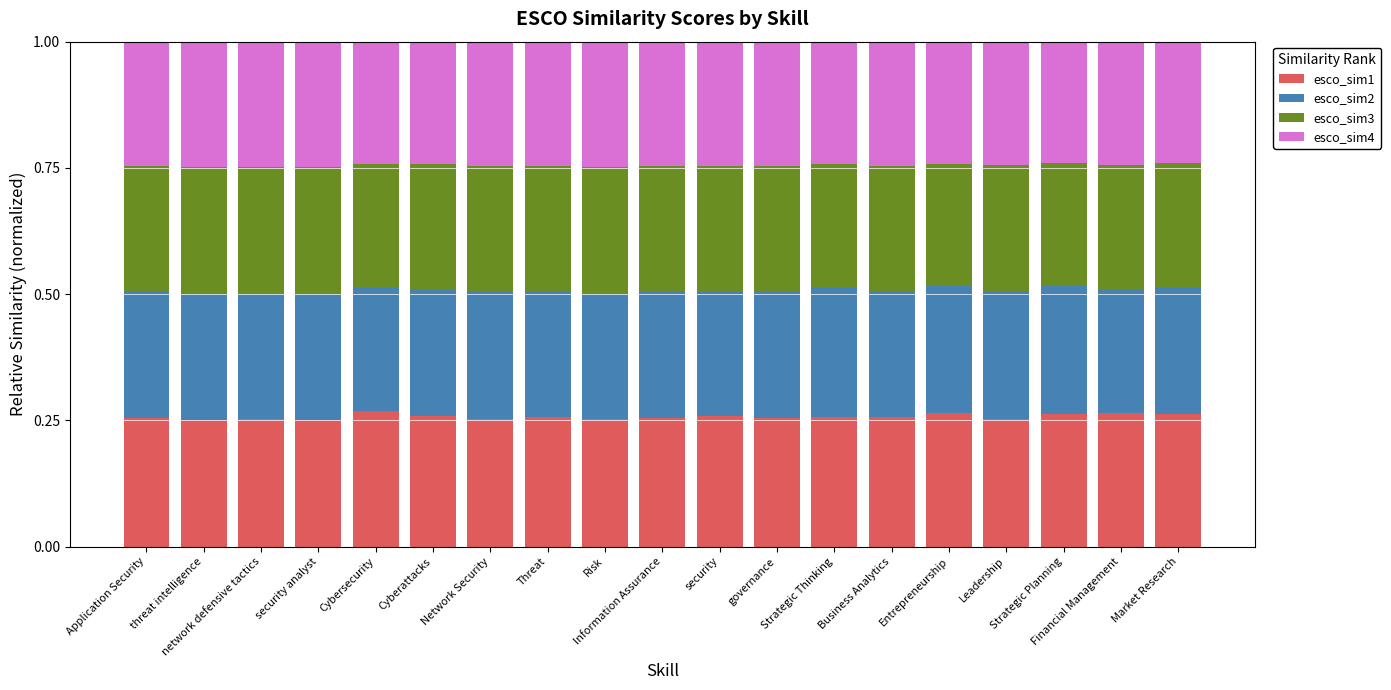

What is the total value across all series at Financial Management?

1.0